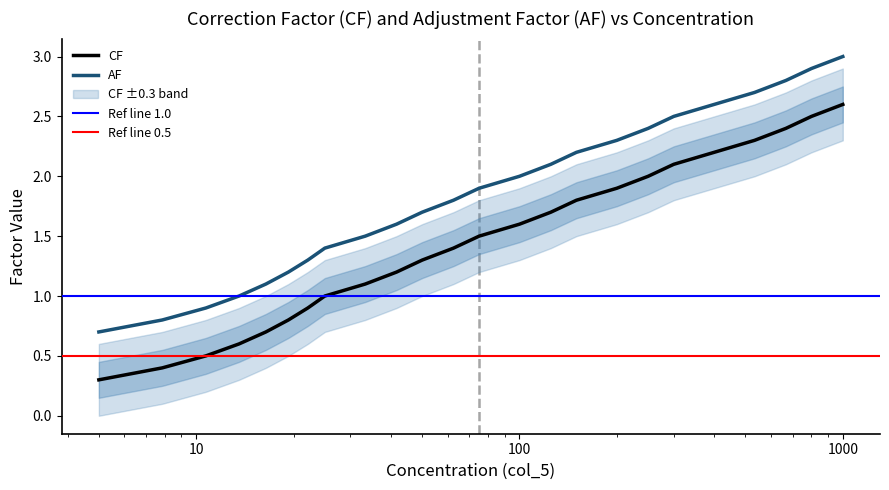

Which series has the largest total across all categories?

AF